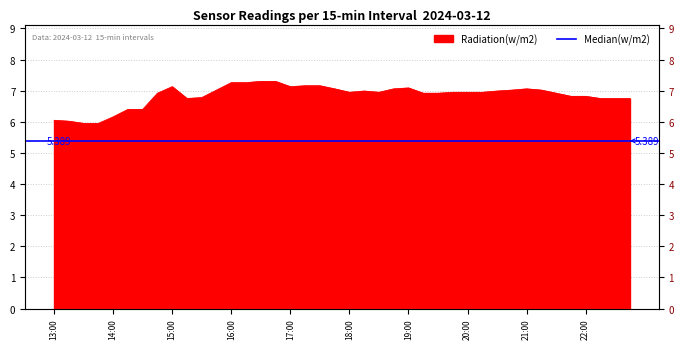

Rank the categories by value from lowest to highest.

13:30, 13:45, 13:15, 13:00, 14:00, 14:15, 14:30, 15:15, 22:15, 22:30, 22:45, 15:30, 21:45, 22:00, 14:45, 19:15, 19:30, 21:30, 18:00, 18:30, 19:45, 20:00, 20:15, 18:15, 20:30, 15:45, 20:45, 21:15, 17:45, 18:45, 21:00, 19:00, 15:00, 17:00, 17:15, 17:30, 16:00, 16:15, 16:30, 16:45